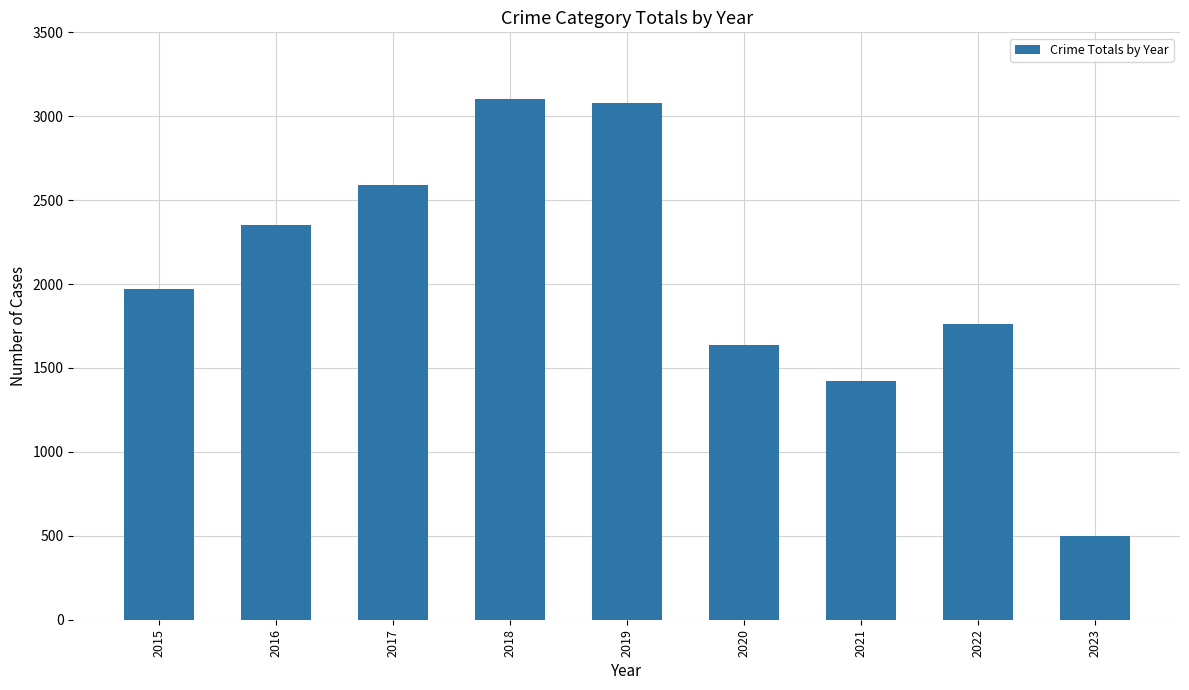

Approximately how many times larger is the value at 2020 compared to 2023?

3.3